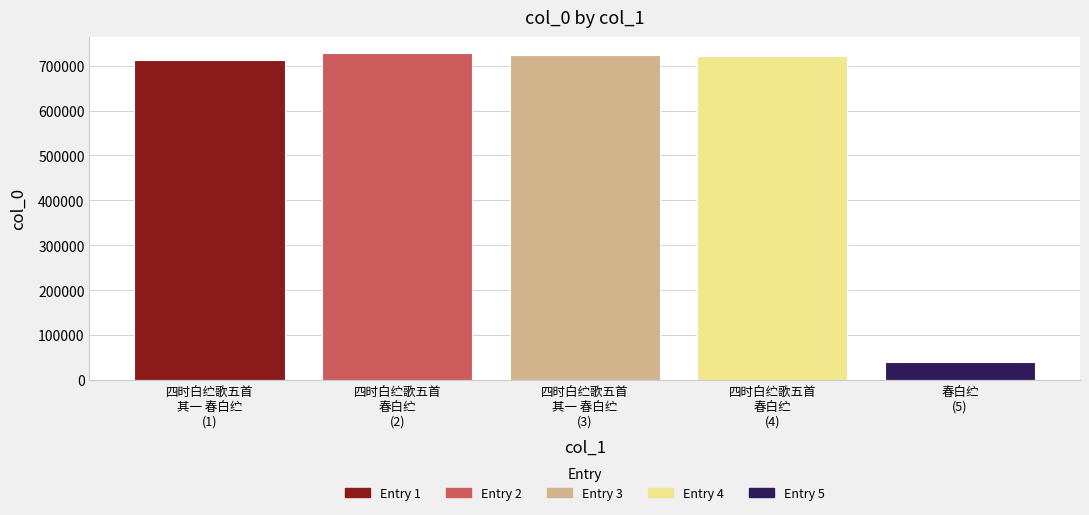

At which label is the value closest to 383753?

四时白纻歌五首
其一 春白纻
(1)